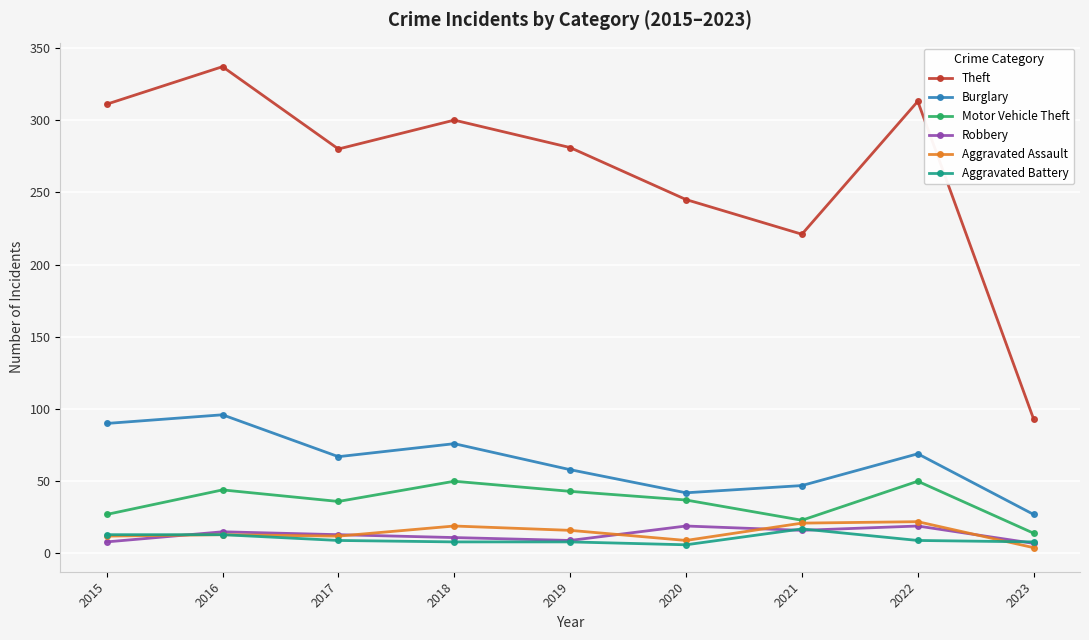

True or false: Theft and Robbery intersect in this chart.

False